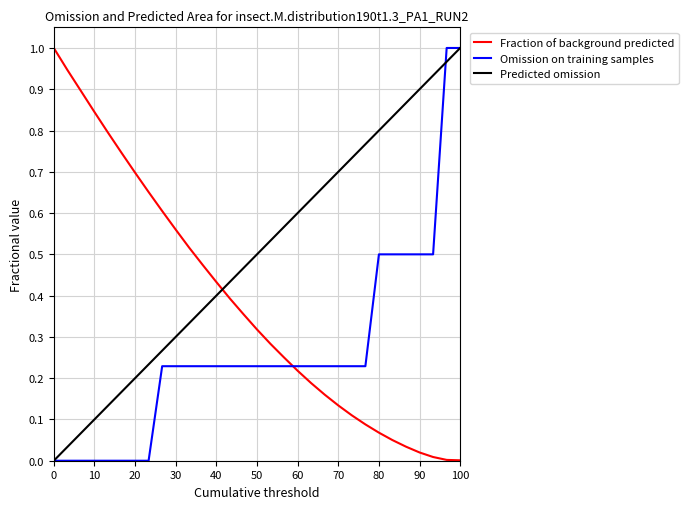

True or false: Omission on training samples and Fraction of background predicted intersect in this chart.

True